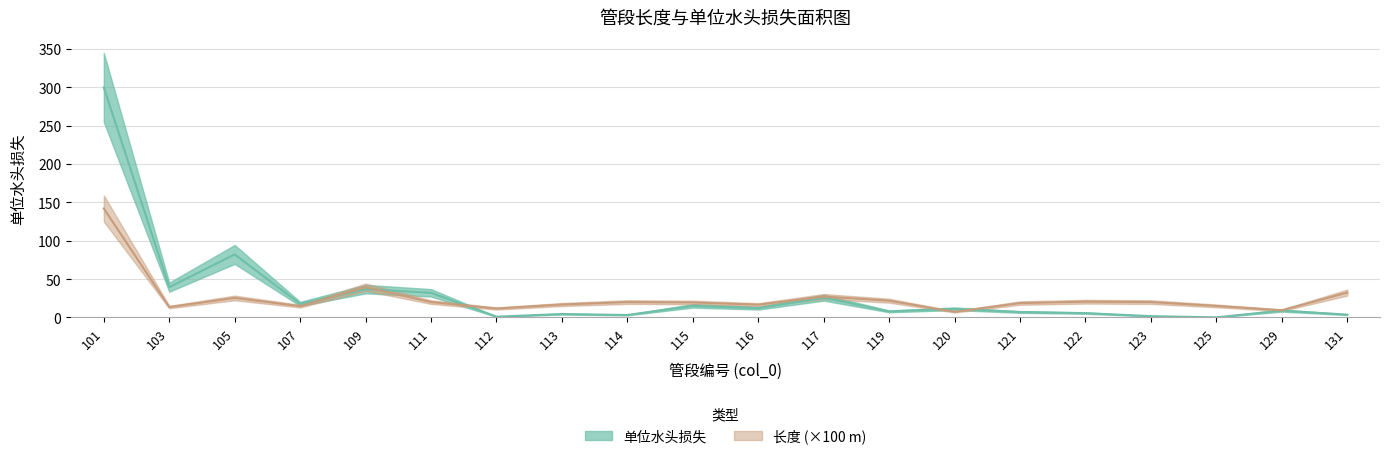

Is it true that 长度 equals 12.8 at 117?

False